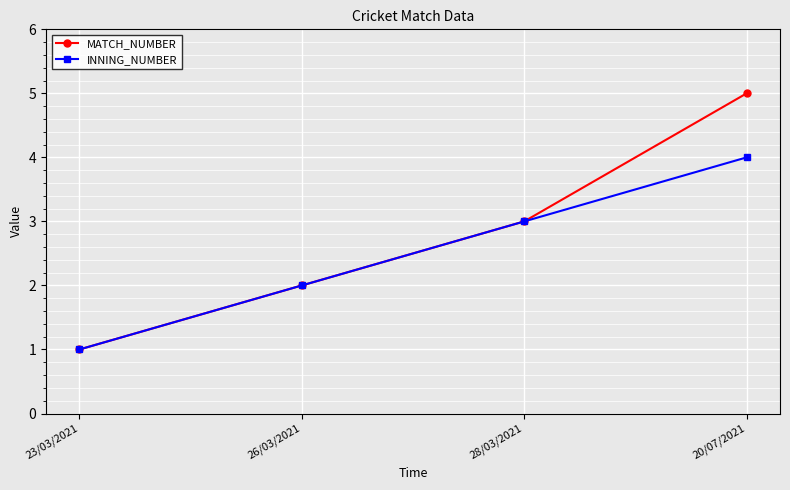

List the series in order of their overall mean, highest first.

MATCH_NUMBER, INNING_NUMBER